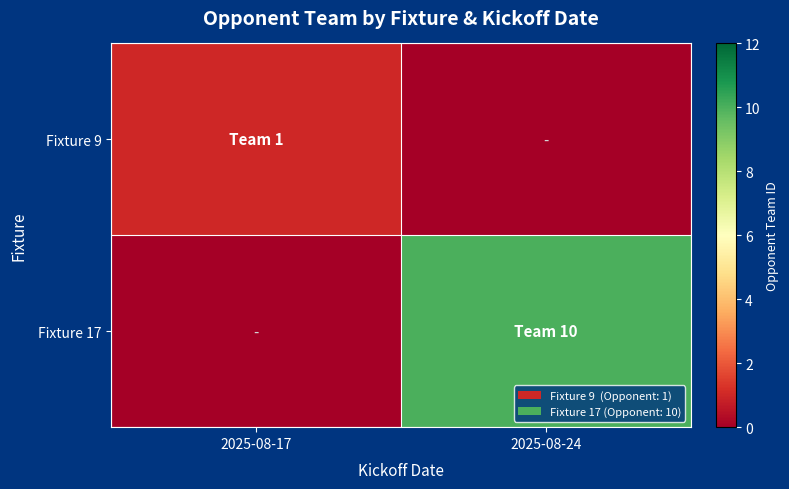

What is the greatest value displayed?

10